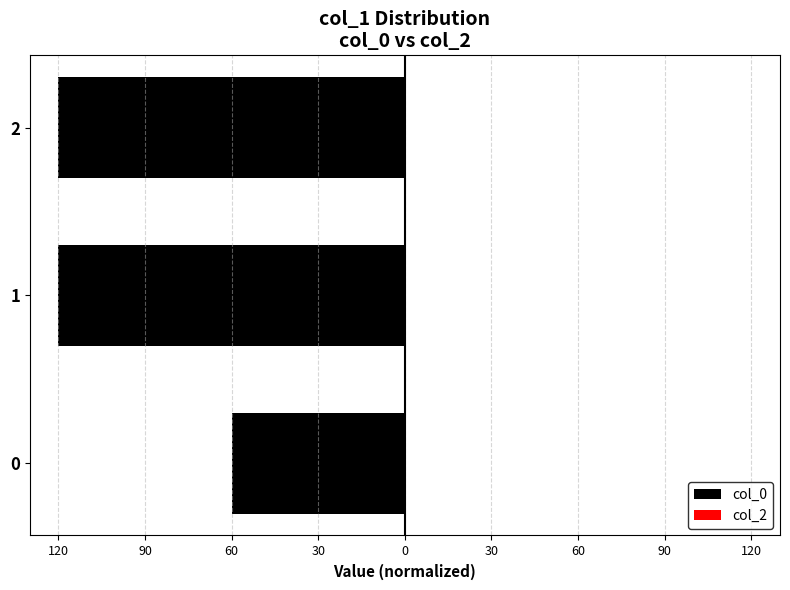

Does the chart contain any negative values?

Yes